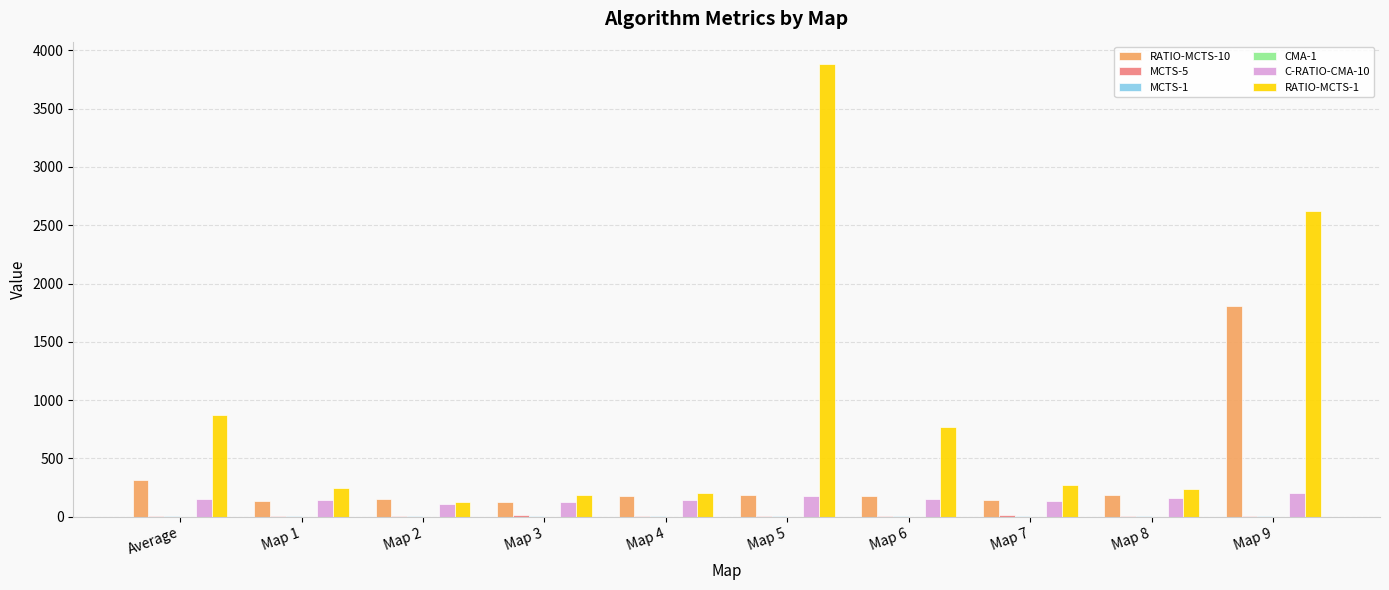

At which category does the chart reach its peak across all series?

Map 5